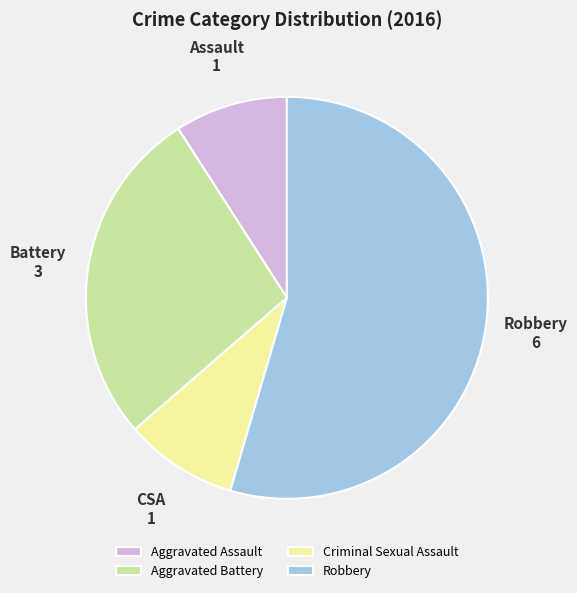

Which category has the biggest portion of the pie?

Robbery